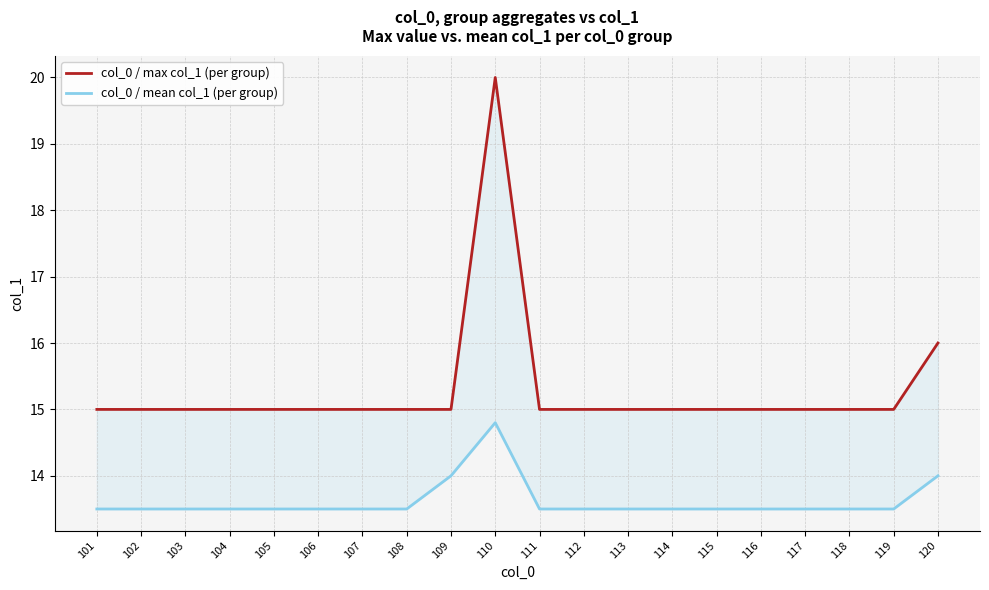

Reading left to right, what are all the values shown in this chart?

col_0 / max col_1 (per group): 15.0	15.0	15.0	15.0	15.0	15.0	15.0	15.0	15.0	20.0	15.0	15.0	15.0	15.0	15.0	15.0	15.0	15.0	15.0	16.0
col_0 / mean col_1 (per group): 13.5	13.5	13.5	13.5	13.5	13.5	13.5	13.5	14.0	14.8	13.5	13.5	13.5	13.5	13.5	13.5	13.5	13.5	13.5	14.0